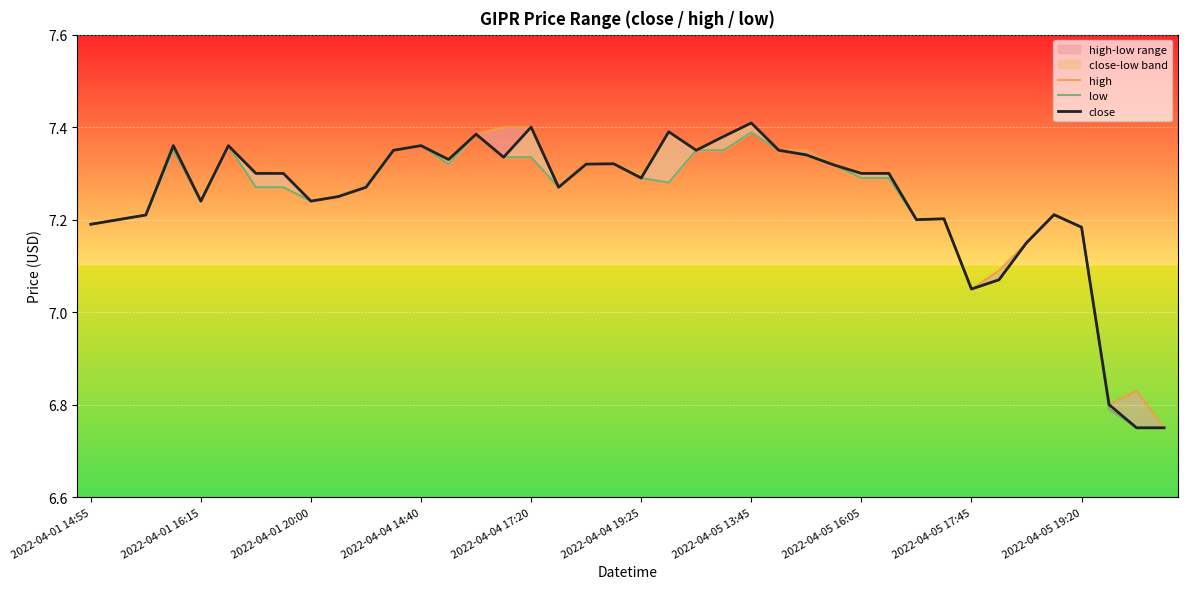

Rank the series by their maximum value, from highest to lowest.

high, close, low